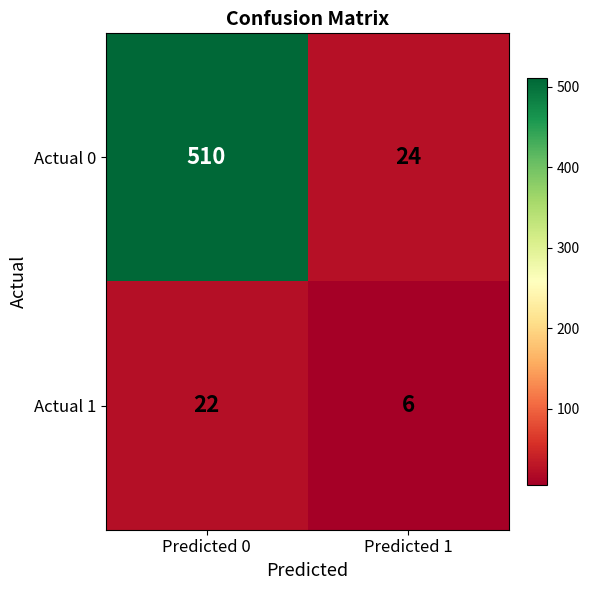

Between Predicted 0 and Predicted 1, which series saw the biggest shift?

Actual 0